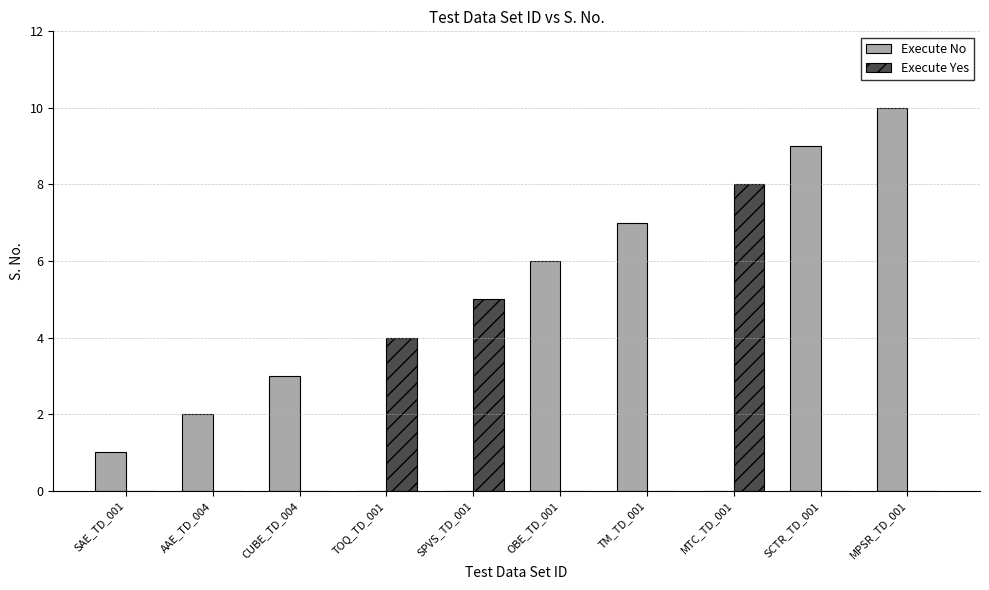

At which label is Execute No closest to 5?

OBE_TD_001